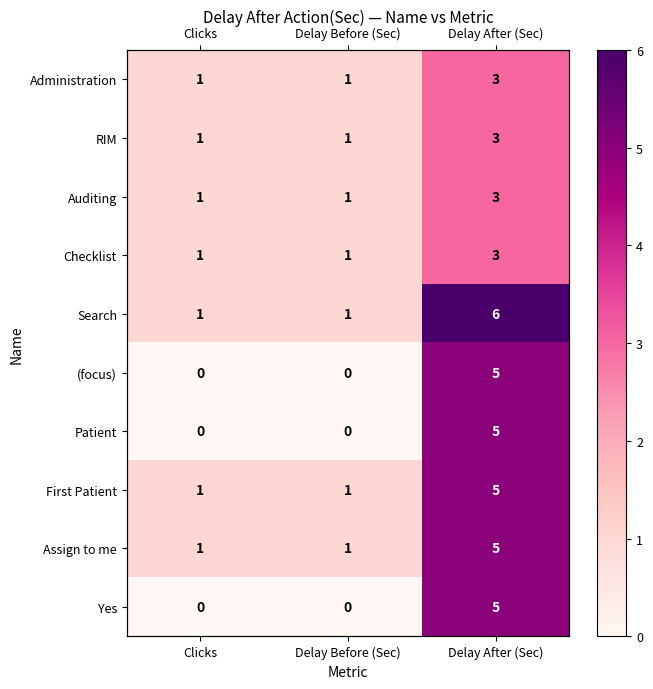

Which category has the highest value in the Search series?

Delay After (Sec)